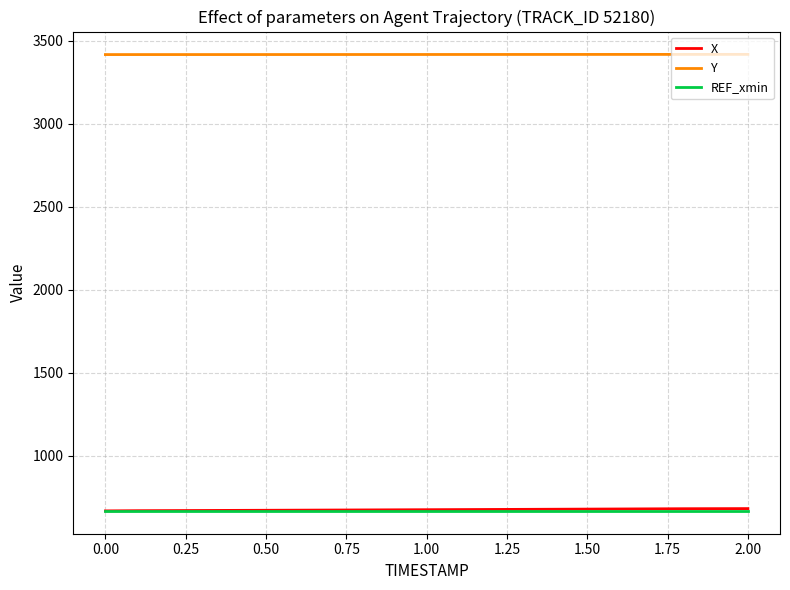

What is the maximum value for Y?

3416.4